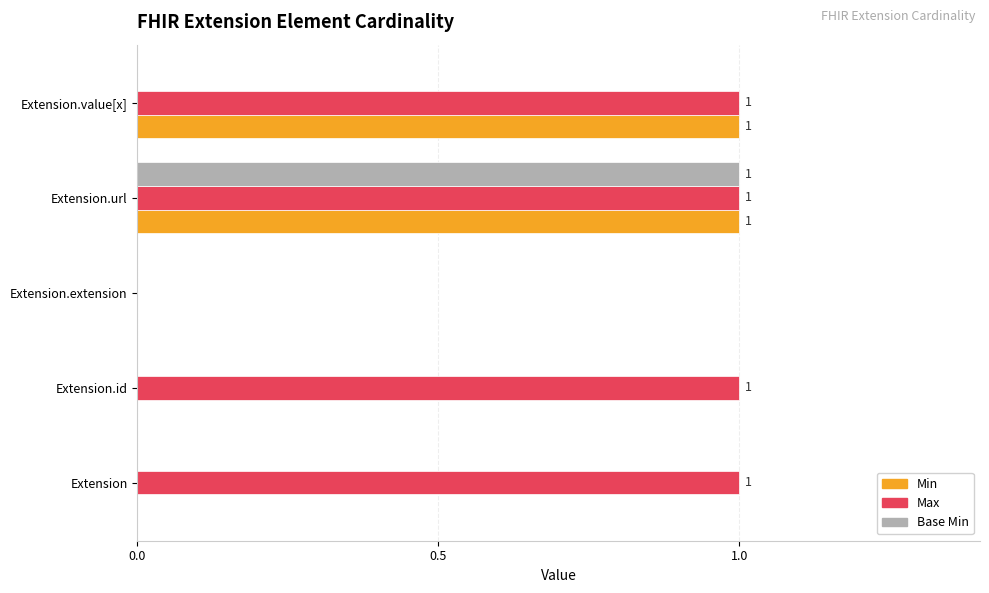

At which label does Base Min reach its peak?

Extension.url